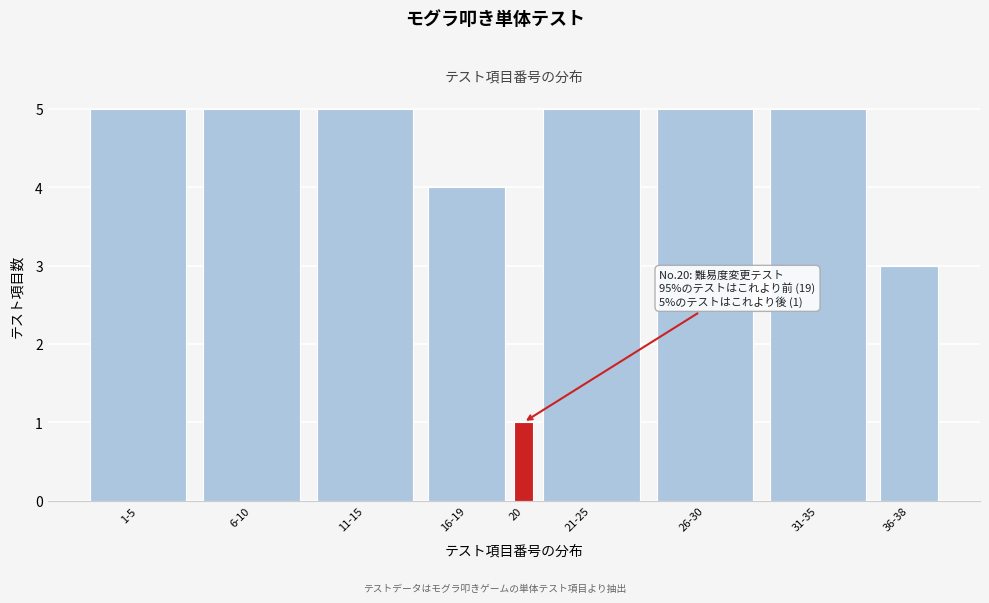

Reading left to right, extract all data points from this chart.

1-5=5	6-10=5	11-15=5	16-19=4	20=1	21-25=5	26-30=5	31-35=5	36-38=3